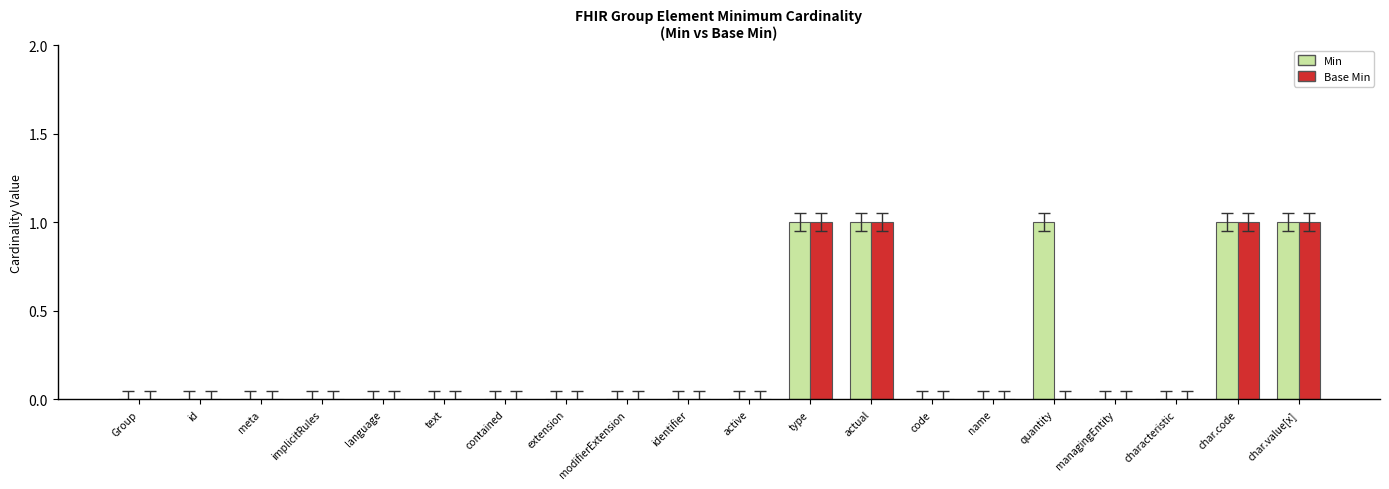

Is the value of Base Min at char.code greater than the value of Min at implicitRules?

Yes